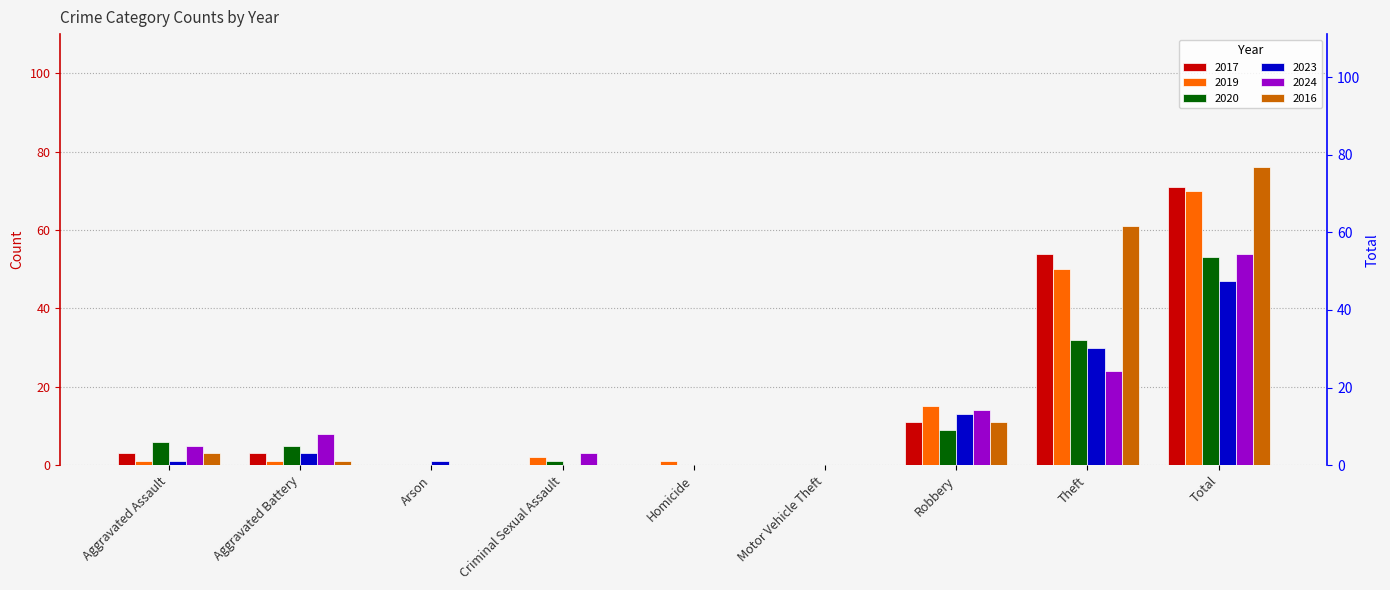

Which series changed the most between Motor Vehicle Theft and Robbery?

2019